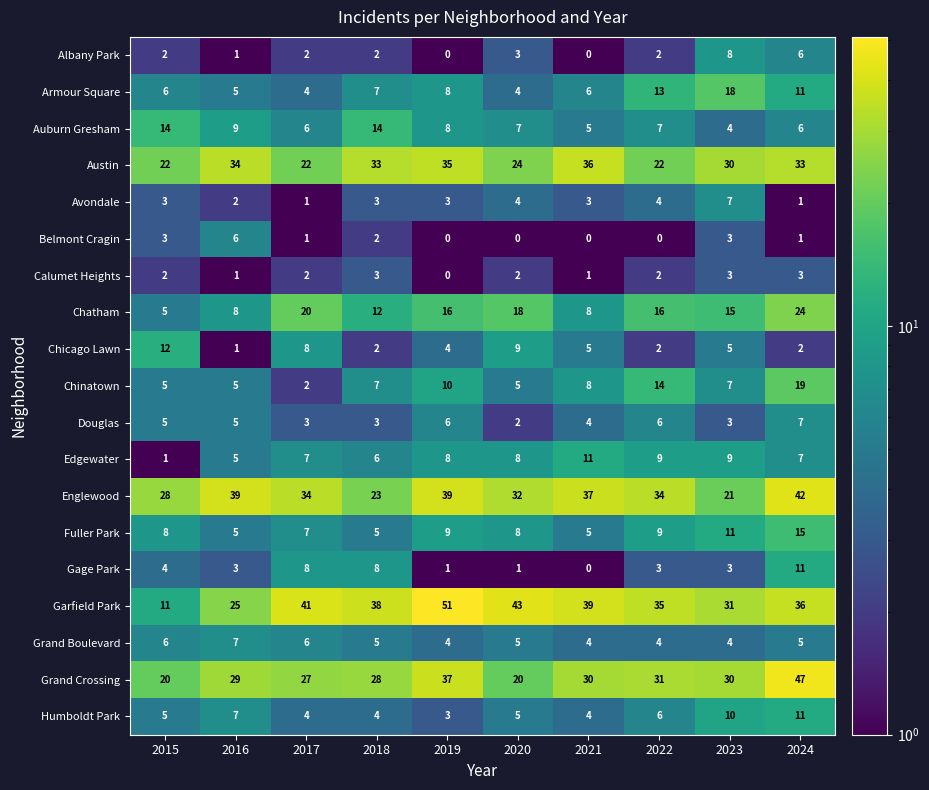

Count the Douglas values in the range 3 to 6.

8